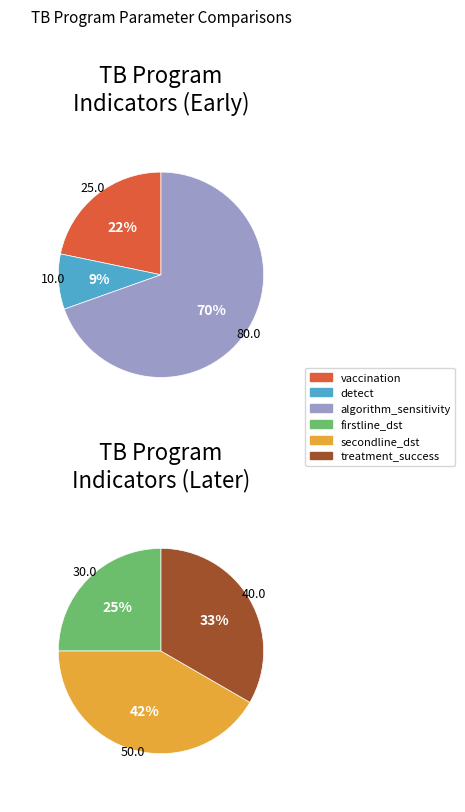

Which category has the smallest portion of the pie?

program_perc_detect